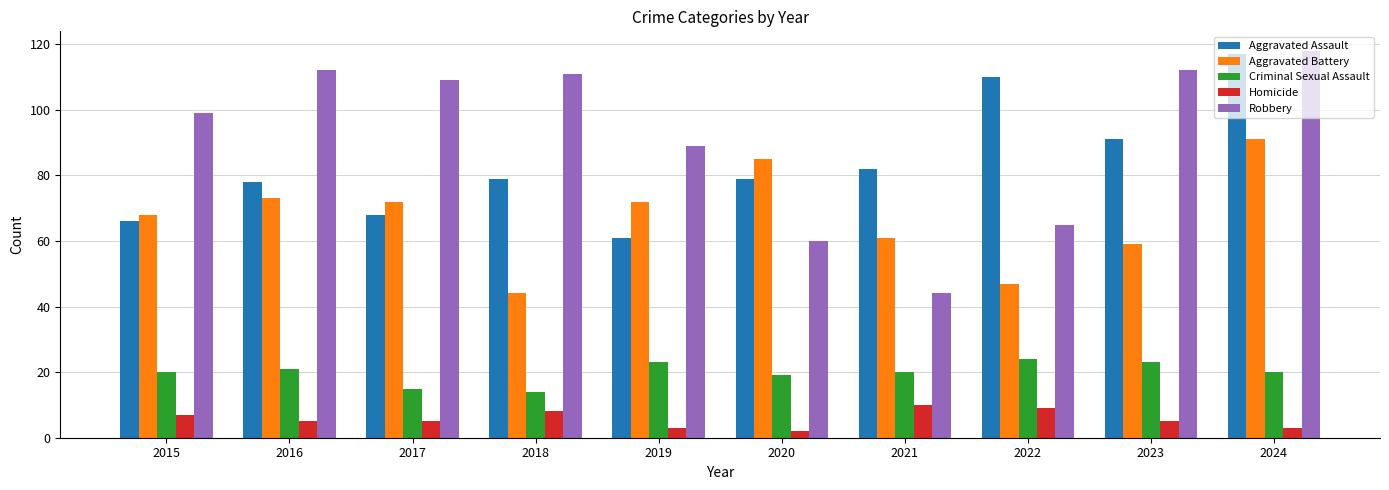

Which series has the largest range (max minus min)?

Robbery